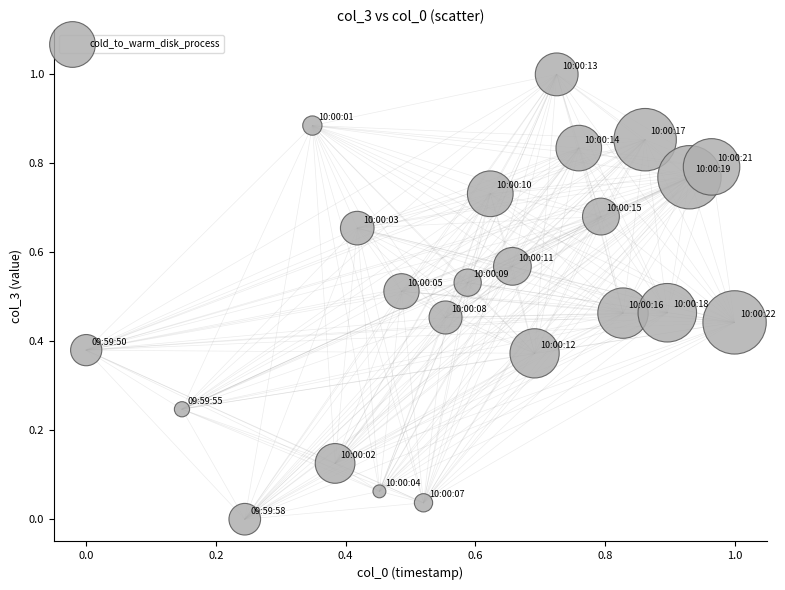

What is the range of X values (max minus min)?

1.0